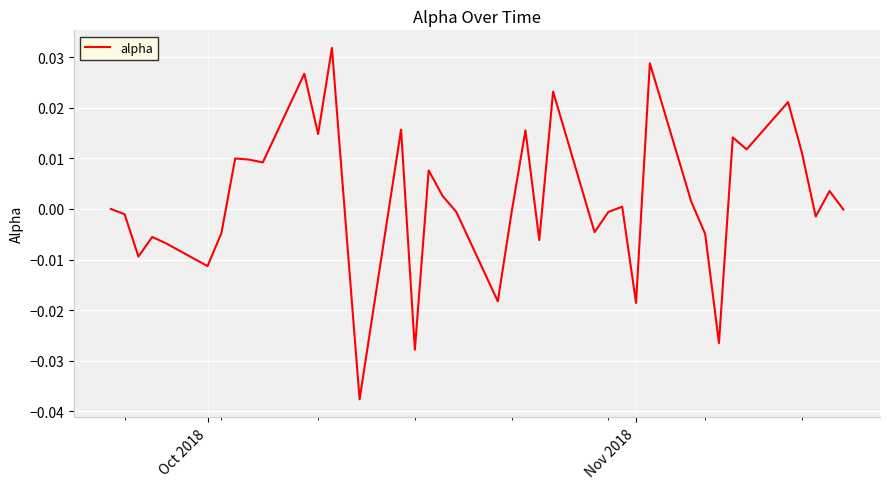

How many categories are shown in the chart?

40